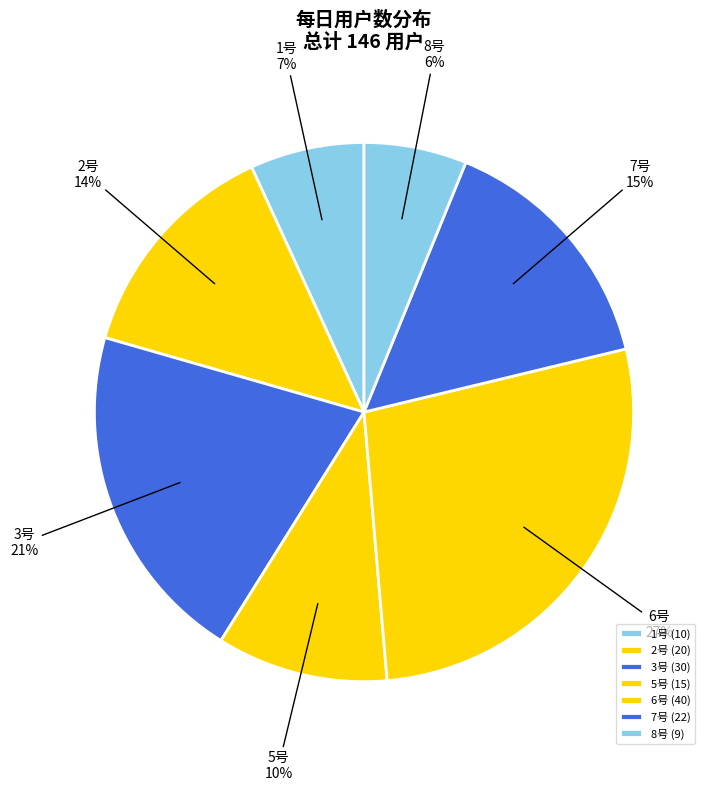

To the nearest percent, what is the difference between the largest and smallest slice percentages?

21%